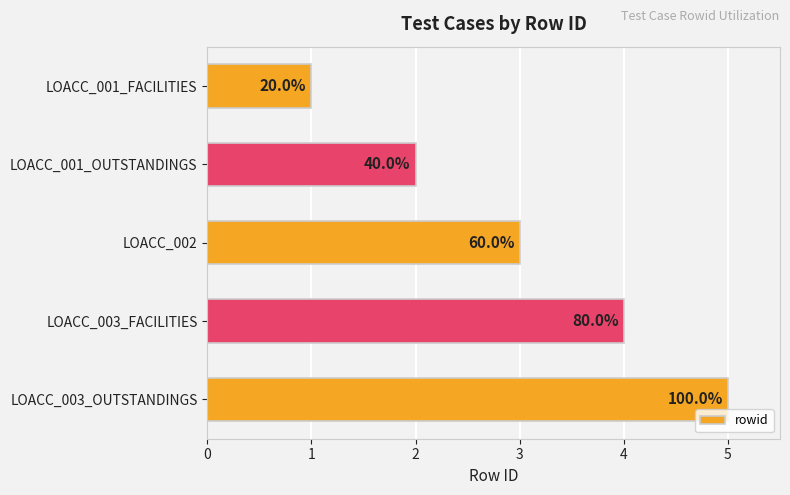

Does the chart contain stacked bars?

No